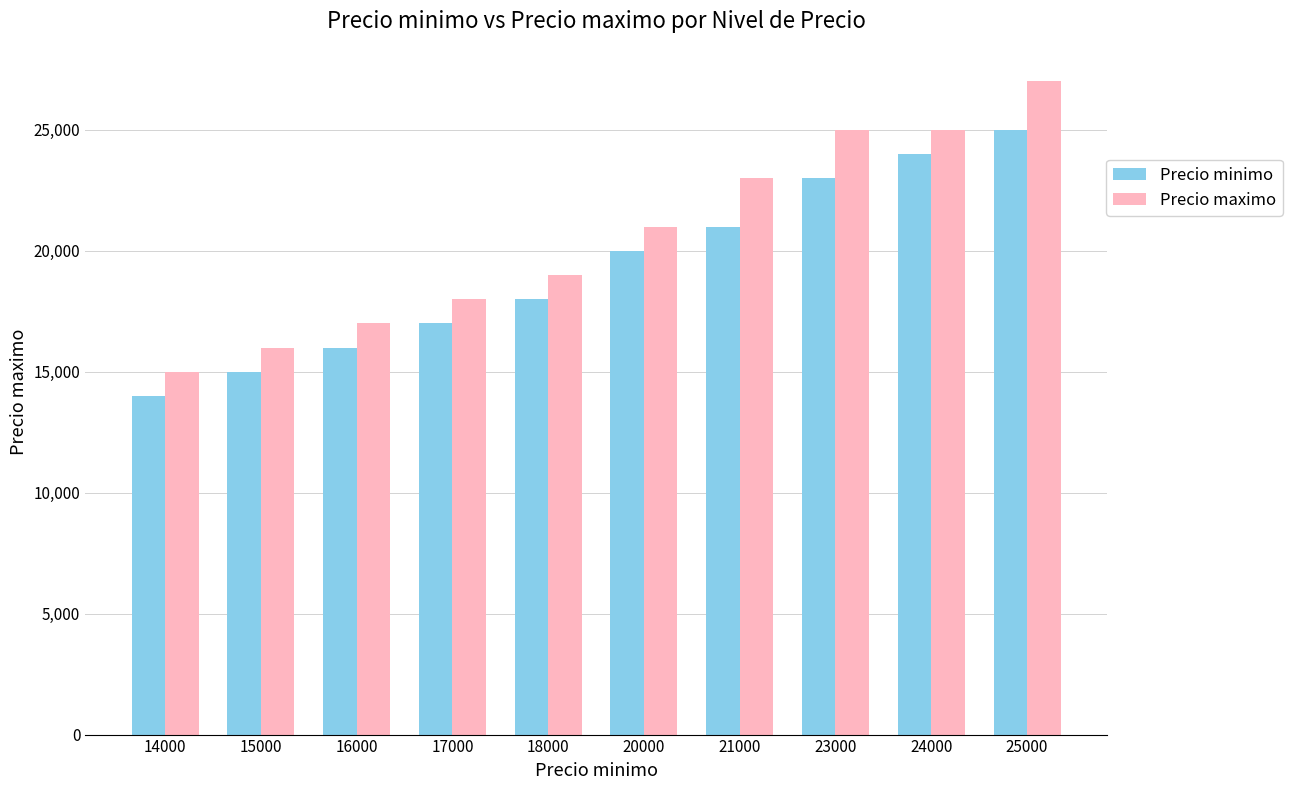

How many data points in Precio minimo are less than 20000?

5